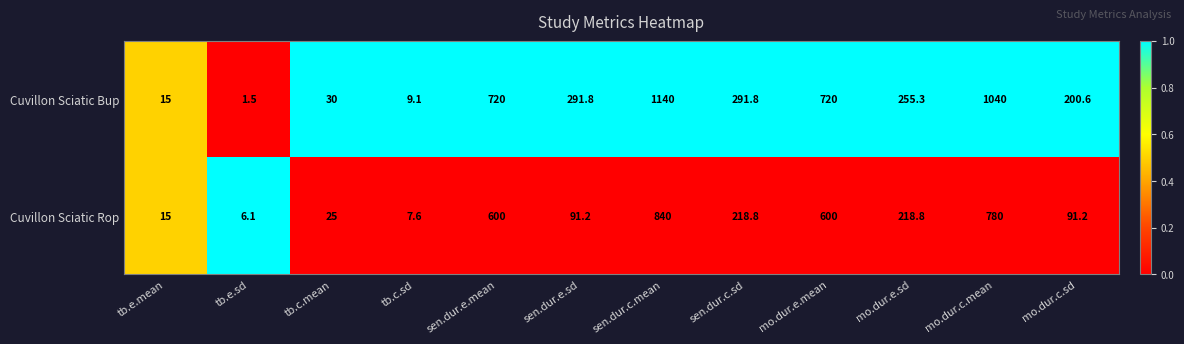

Which category has the lowest value across all series?

tb.e.sd